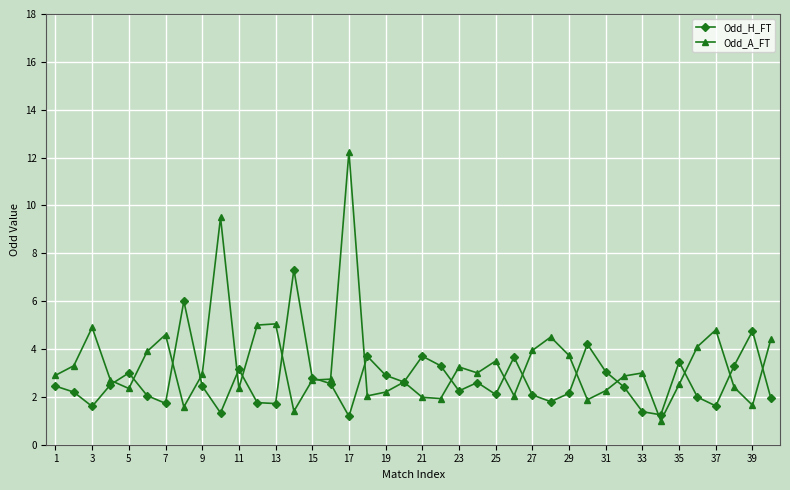

What is the smallest value displayed?

1.0